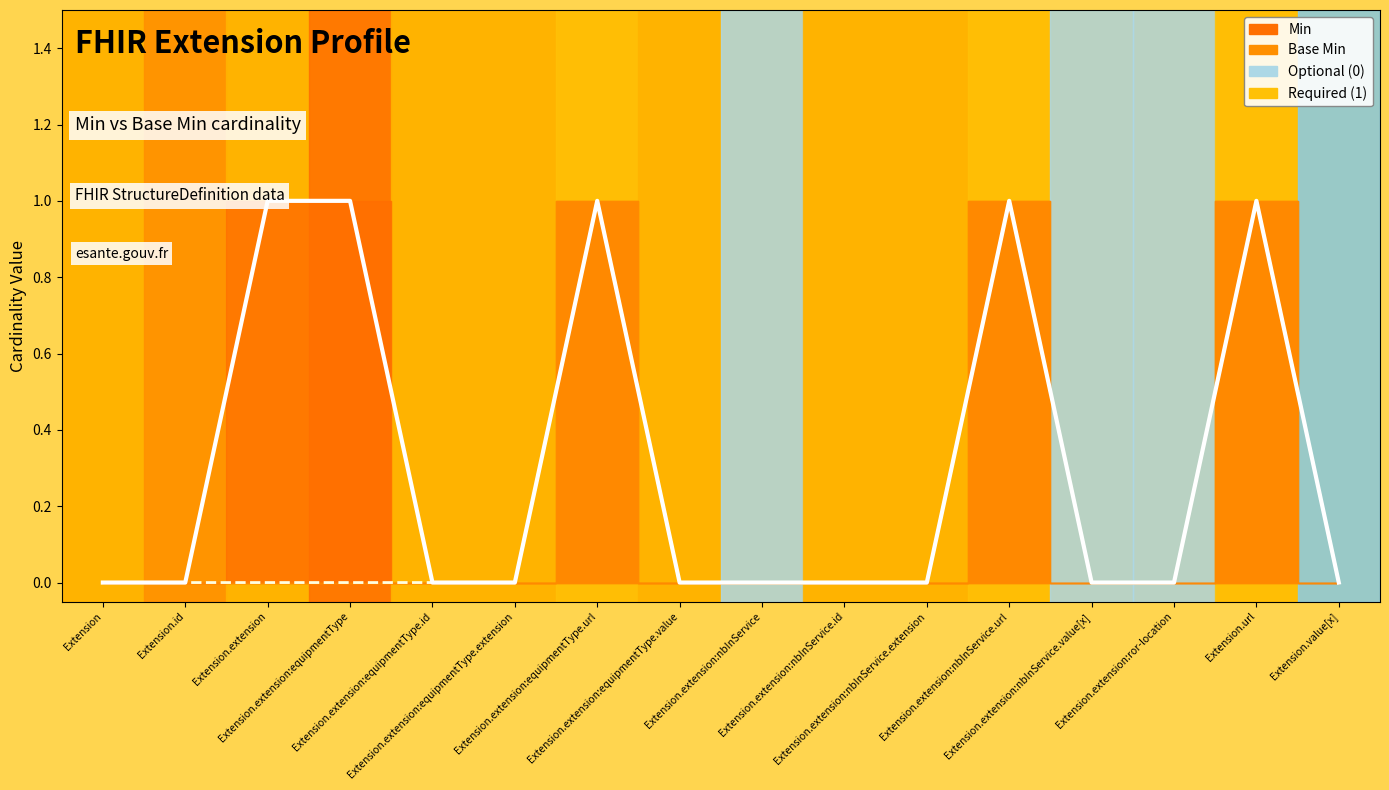

Is the value of Min Line at Extension.value[x] greater than the value of Base Min Line at Extension.extension:nbInService.extension?

No